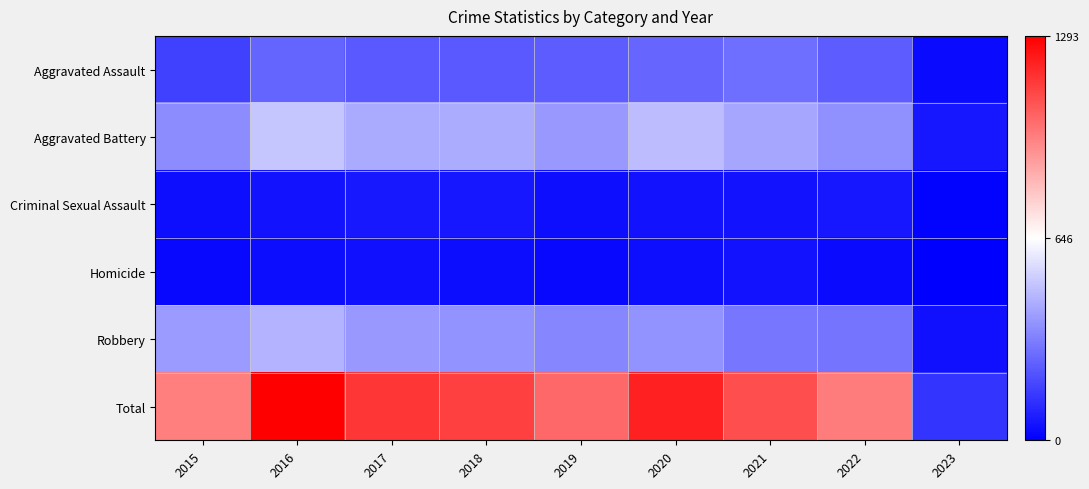

Reading right to left, transcribe all the data shown in this chart.

Aggravated Assault: 2023=27	2022=235	2021=279	2020=261	2019=235	2018=231	2017=230	2016=255	2015=163
Aggravated Battery: 2023=56	2022=364	2021=420	2020=478	2019=388	2018=436	2017=434	2016=501	2015=354
Criminal Sexual Assault: 2023=7	2022=57	2021=50	2020=49	2019=40	2018=56	2017=62	2016=49	2015=38
Homicide: 2023=1	2022=29	2021=46	2020=39	2019=24	2018=31	2017=42	2016=33	2015=23
Robbery: 2023=41	2022=294	2021=300	2020=378	2019=340	2018=375	2017=386	2016=455	2015=393
Total: 2023=132	2022=979	2021=1095	2020=1205	2019=1027	2018=1129	2017=1154	2016=1293	2015=971